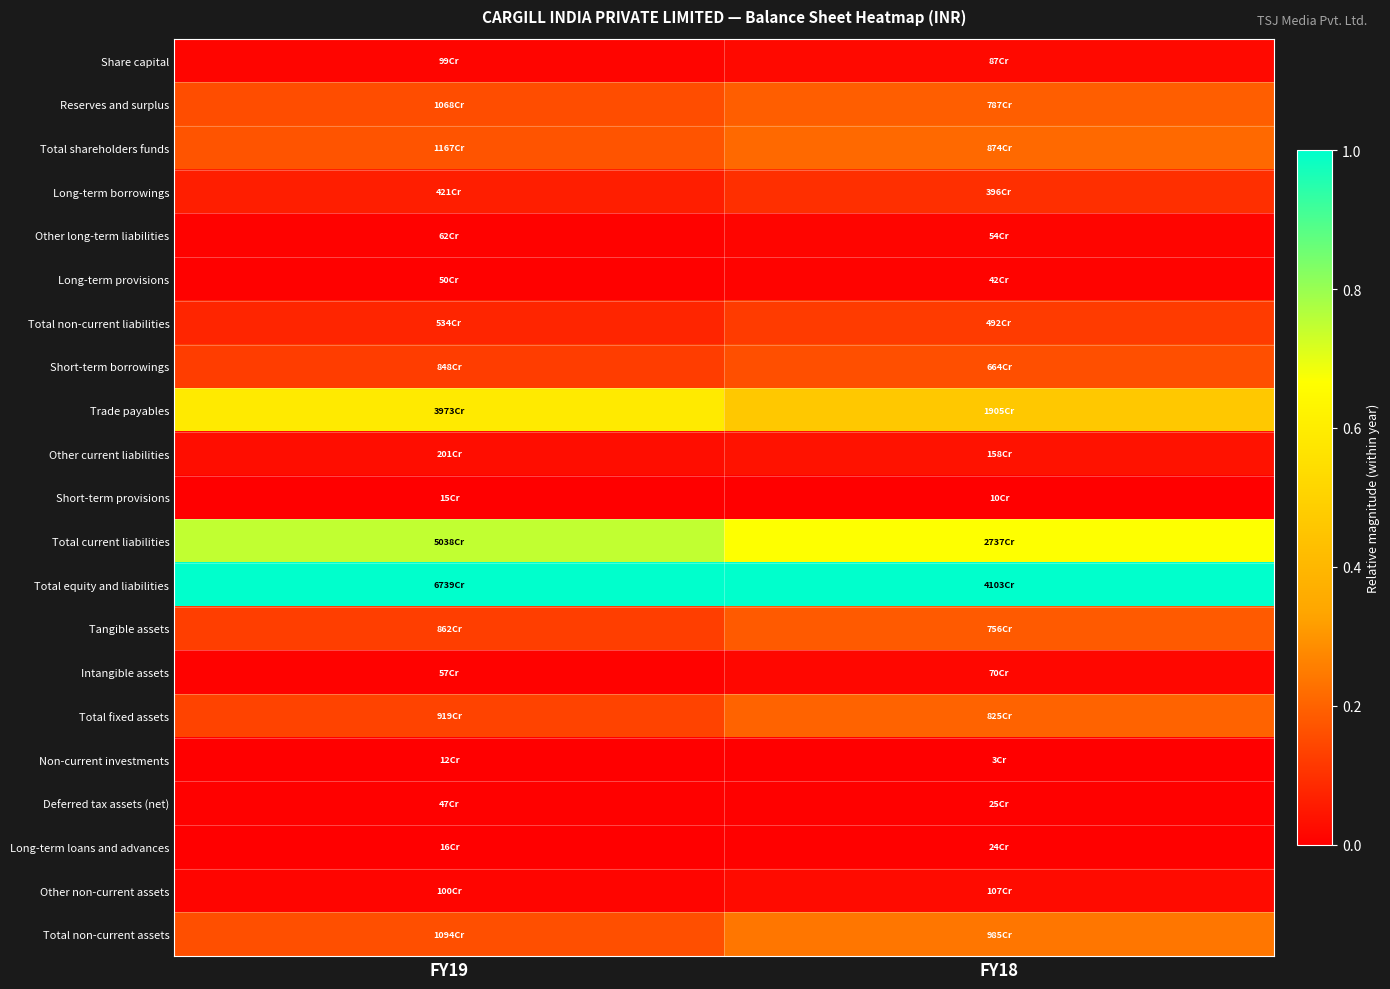

What is the maximum value shown in the chart?

1.0